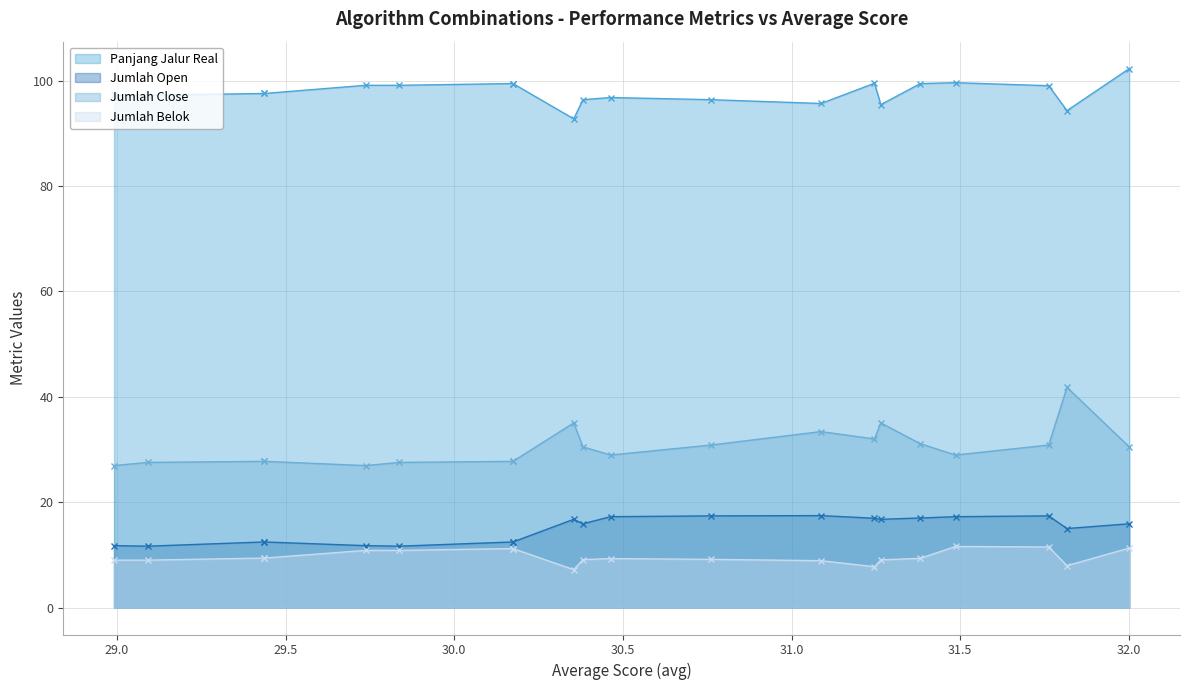

What position from the right is 31.381342077328952?

5